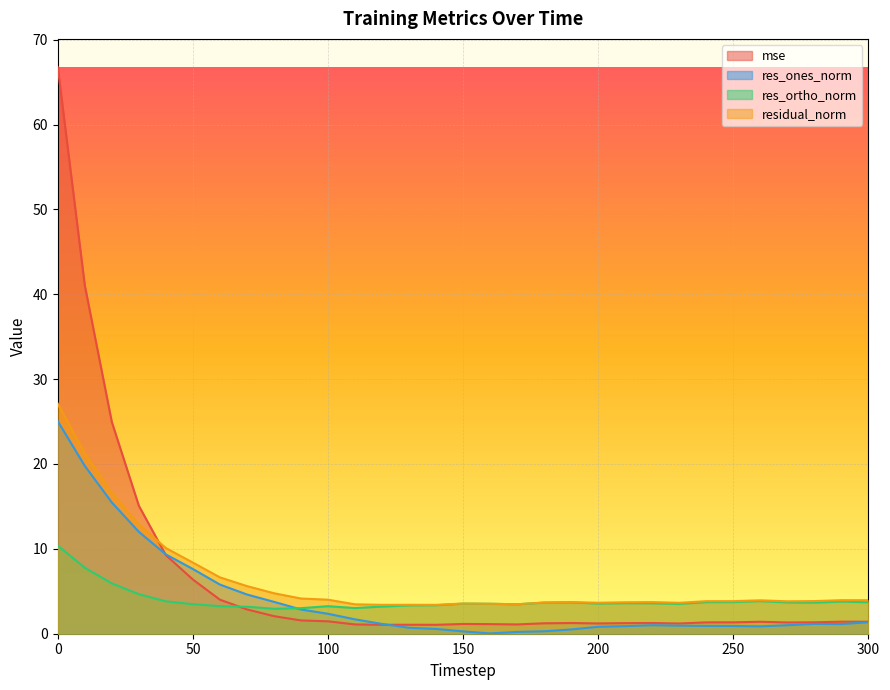

How many interior local valleys does the residual_norm series have?

6